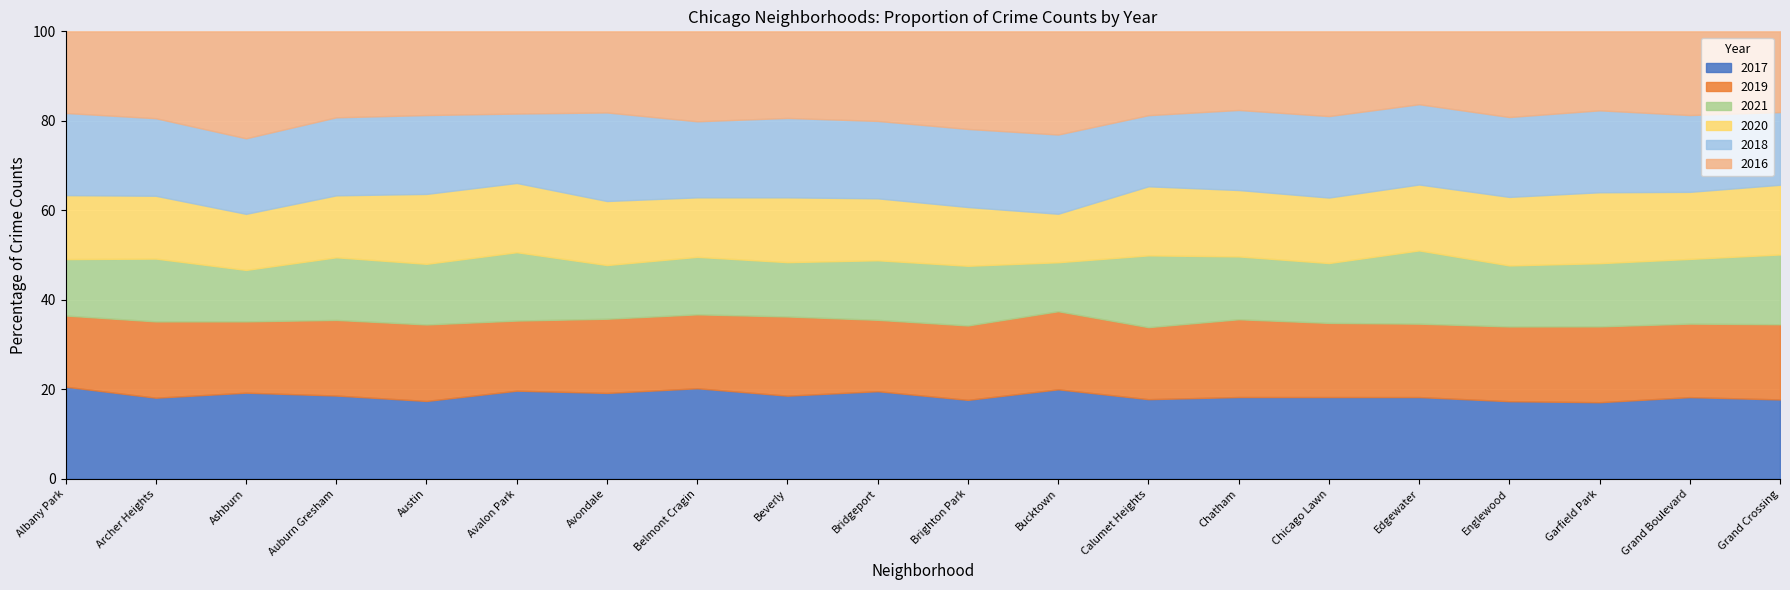

True or false: 2019 and 2020 cross at least once.

False